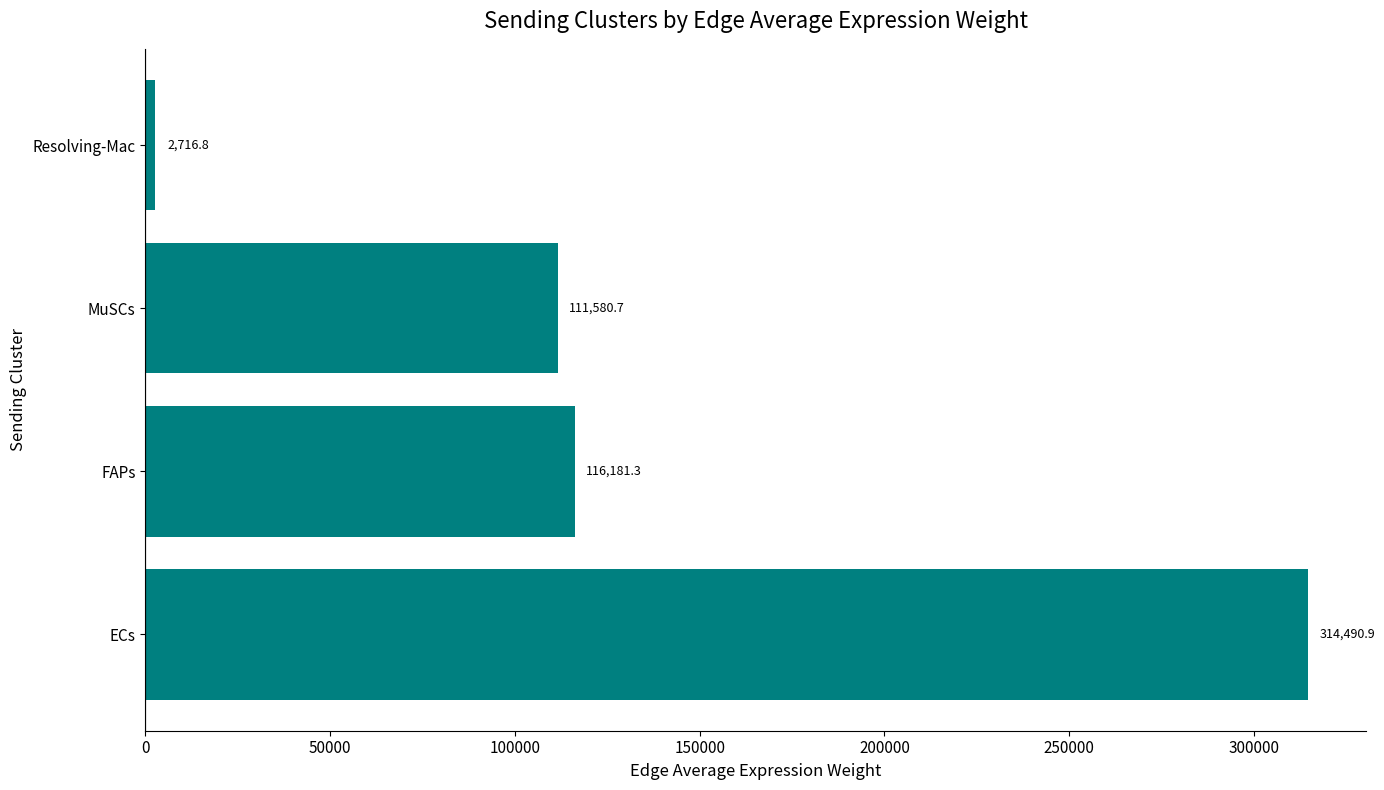

The value at Resolving-Mac is 2716.8. True or false?

True